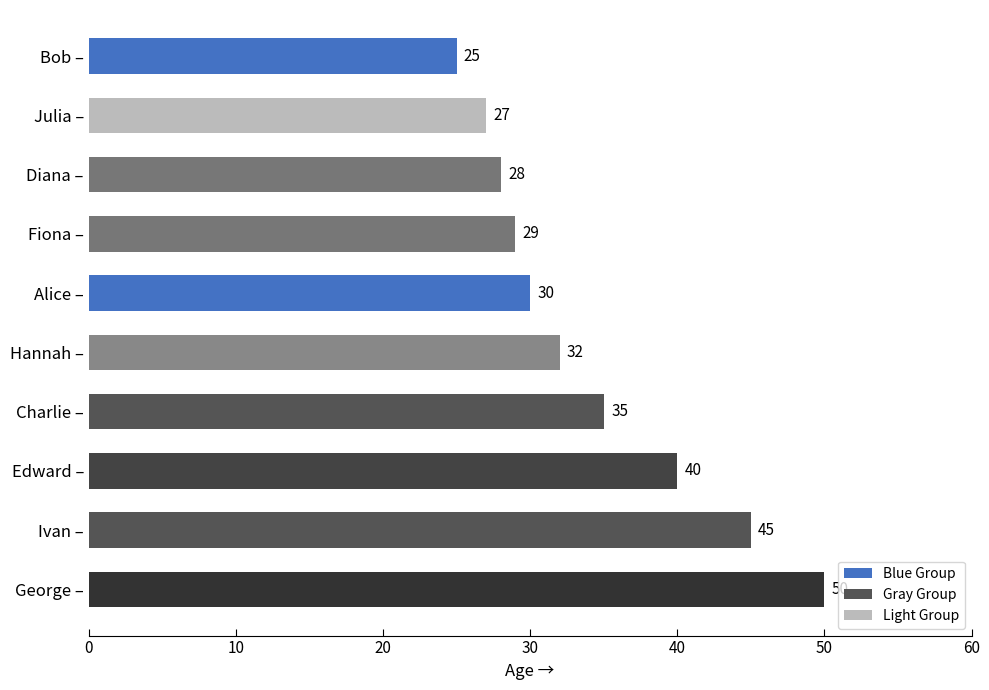

What is the smallest value displayed?

25